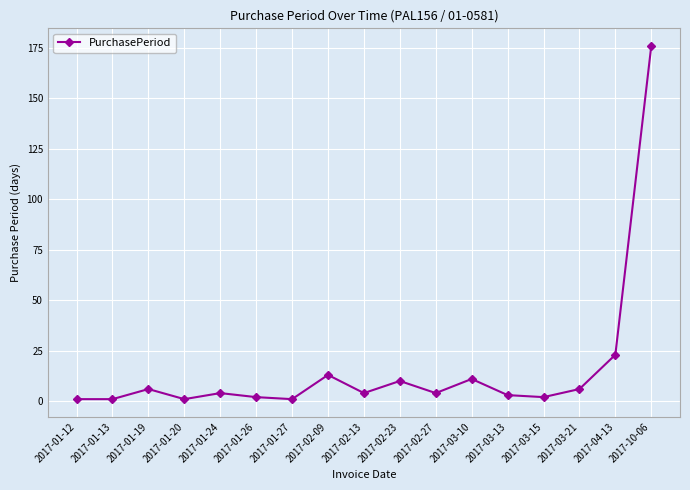

Which category has the highest value across all series?

2017-10-06